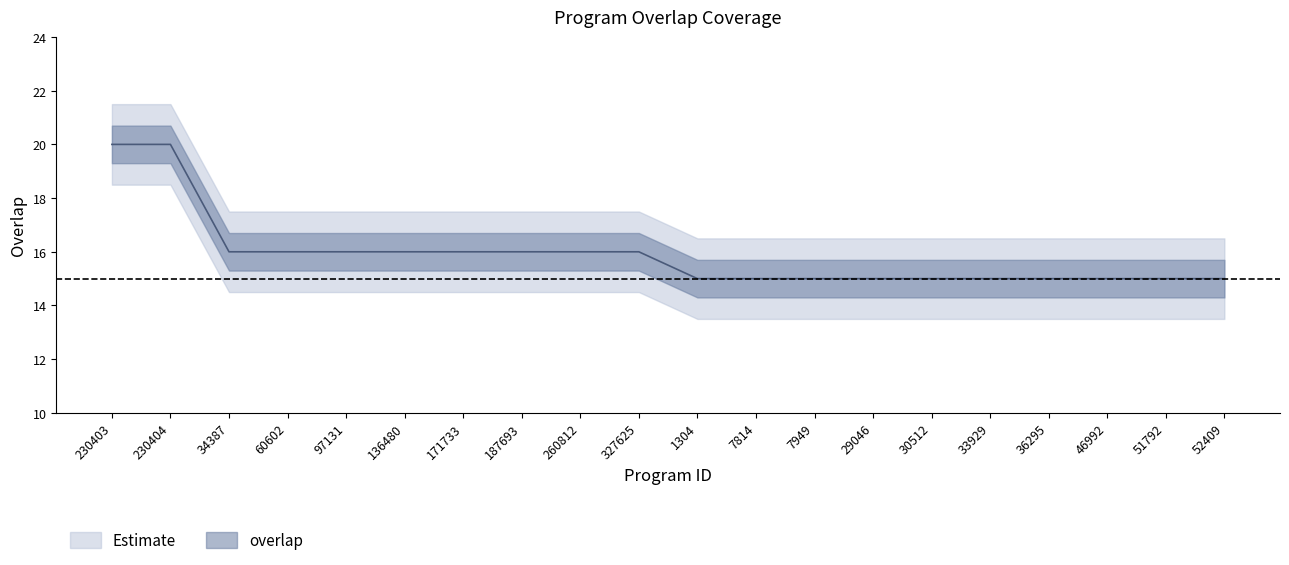

Does the chart have visible grid lines?

No